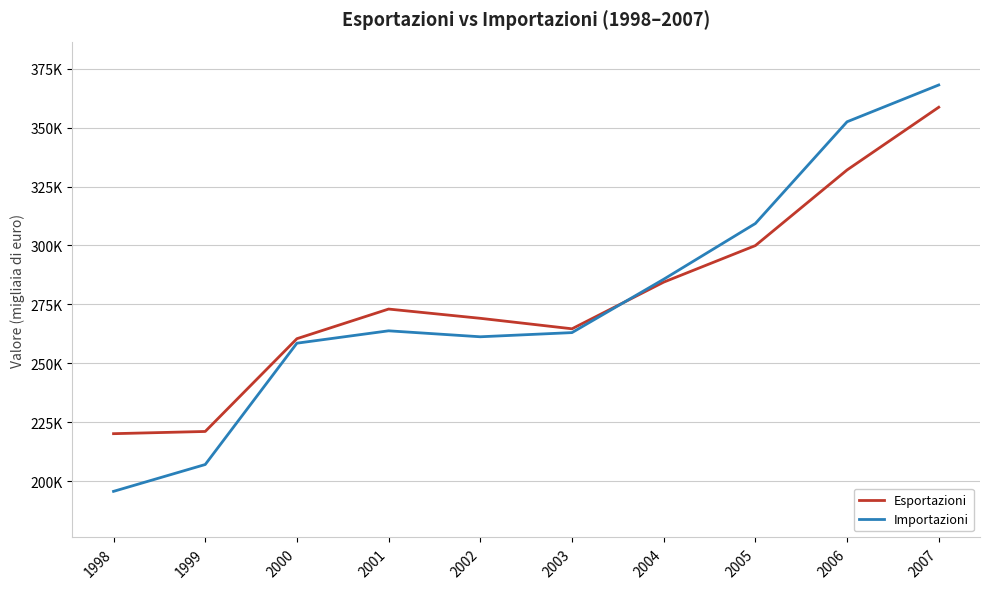

Does the chart display data point markers on the line(s)?

No